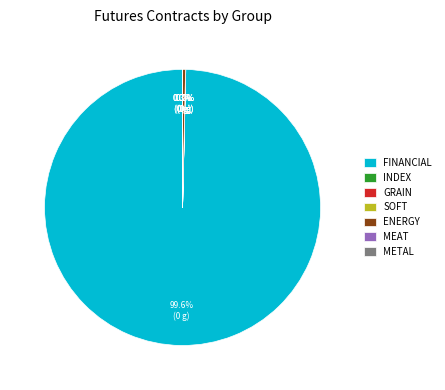

Which slice is the largest?

FINANCIAL